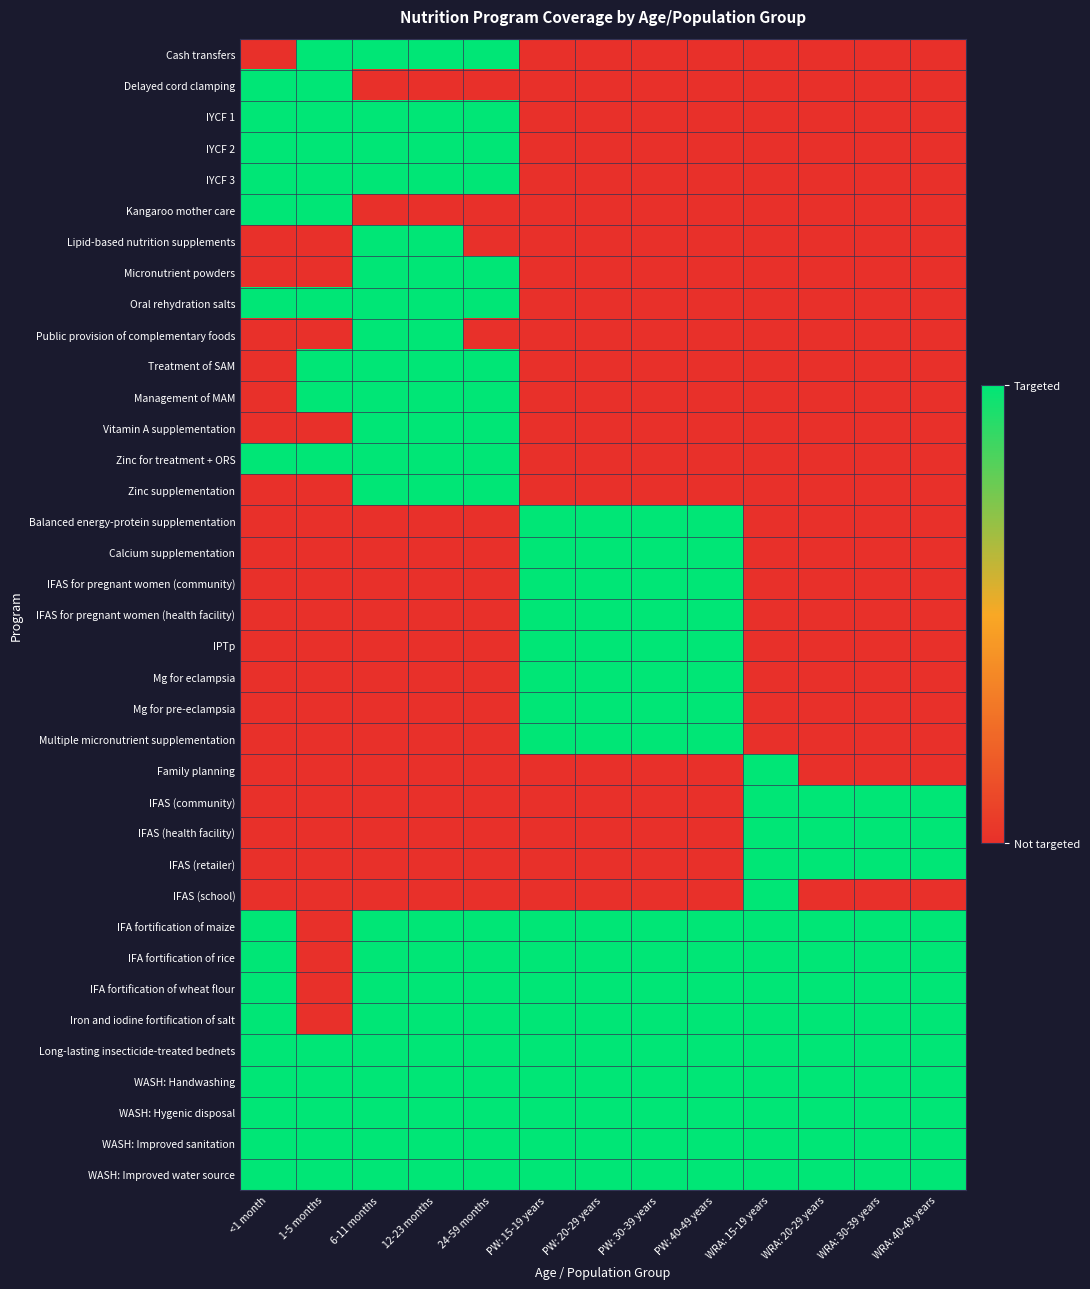

Rank the series at PW: 30-39 years from highest to lowest value.

Balanced energy-protein supplementation, Calcium supplementation, IFAS for pregnant women (community), IFAS for pregnant women (health facility), IPTp, Mg for eclampsia, Mg for pre-eclampsia, Multiple micronutrient supplementation, IFA fortification of maize, IFA fortification of rice, IFA fortification of wheat flour, Iron and iodine fortification of salt, Long-lasting insecticide-treated bednets, WASH: Handwashing, WASH: Hygenic disposal, WASH: Improved sanitation, WASH: Improved water source, Cash transfers, Delayed cord clamping, IYCF 1, IYCF 2, IYCF 3, Kangaroo mother care, Lipid-based nutrition supplements, Micronutrient powders, Oral rehydration salts, Public provision of complementary foods, Treatment of SAM, Management of MAM, Vitamin A supplementation, Zinc for treatment + ORS, Zinc supplementation, Family planning, IFAS (community), IFAS (health facility), IFAS (retailer), IFAS (school)